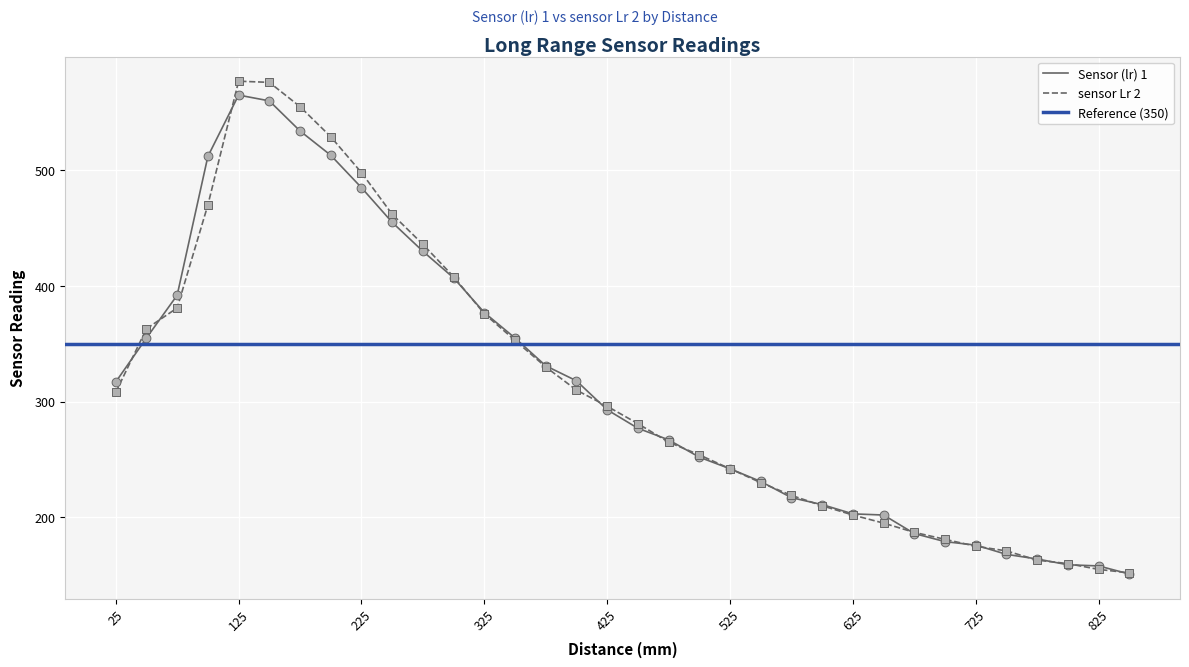

Which series reaches the maximum Y coordinate?

sensor Lr 2